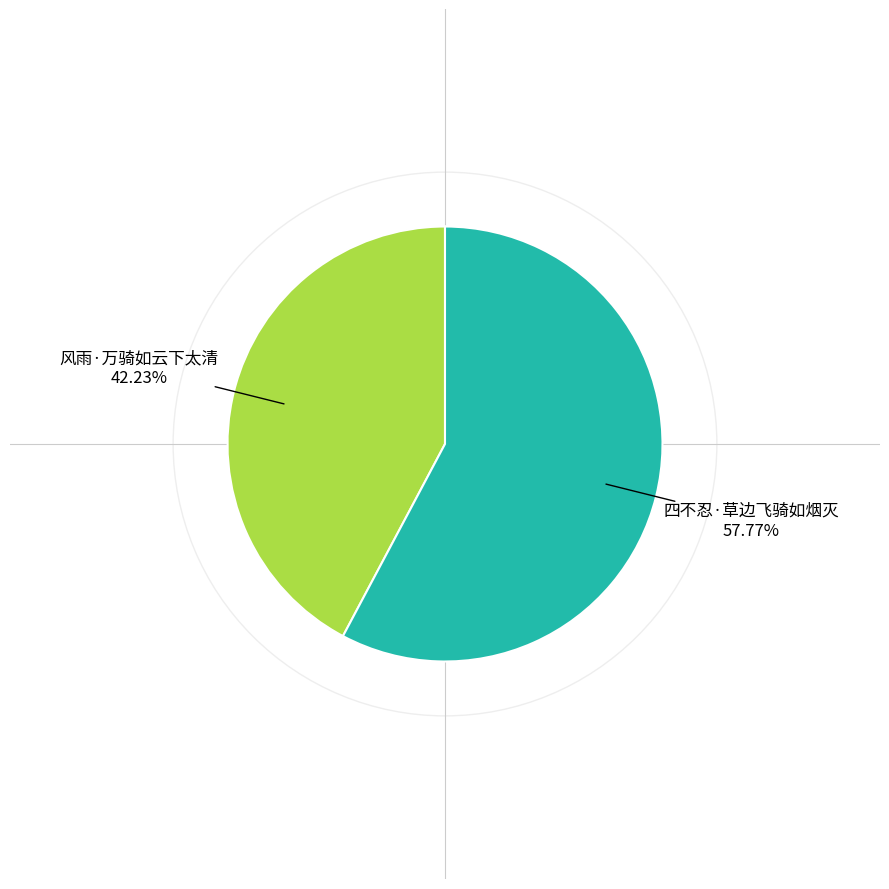

What is the total percentage of 四不忍·草边飞骑如烟灭 and 风雨·万骑如云下太清?

100.0%